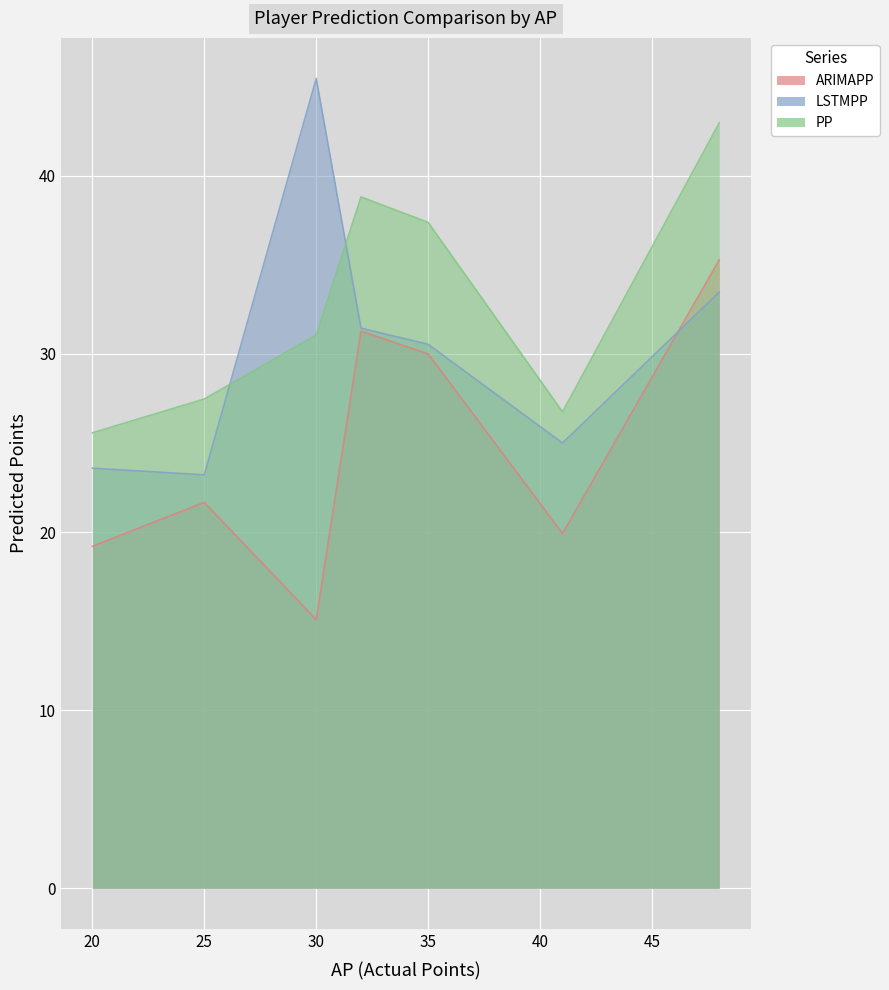

What is the average value of the ARIMAPP series?

24.6